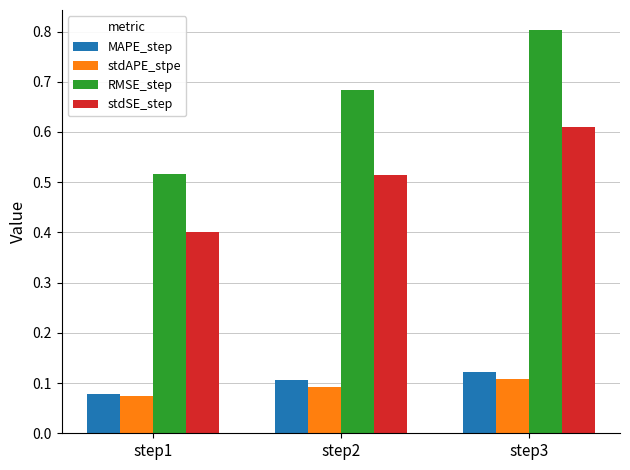

Which category has the lowest value in the MAPE_step series?

step1